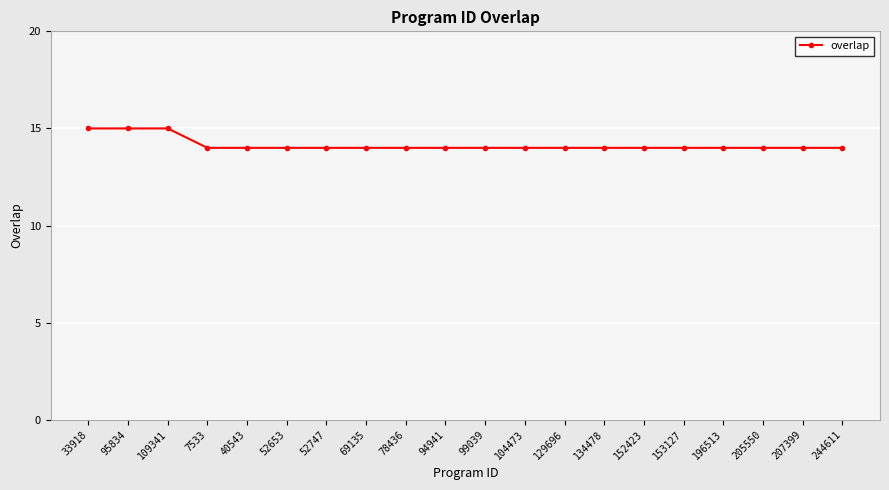

What is the label of the 4th point from the right?

196513